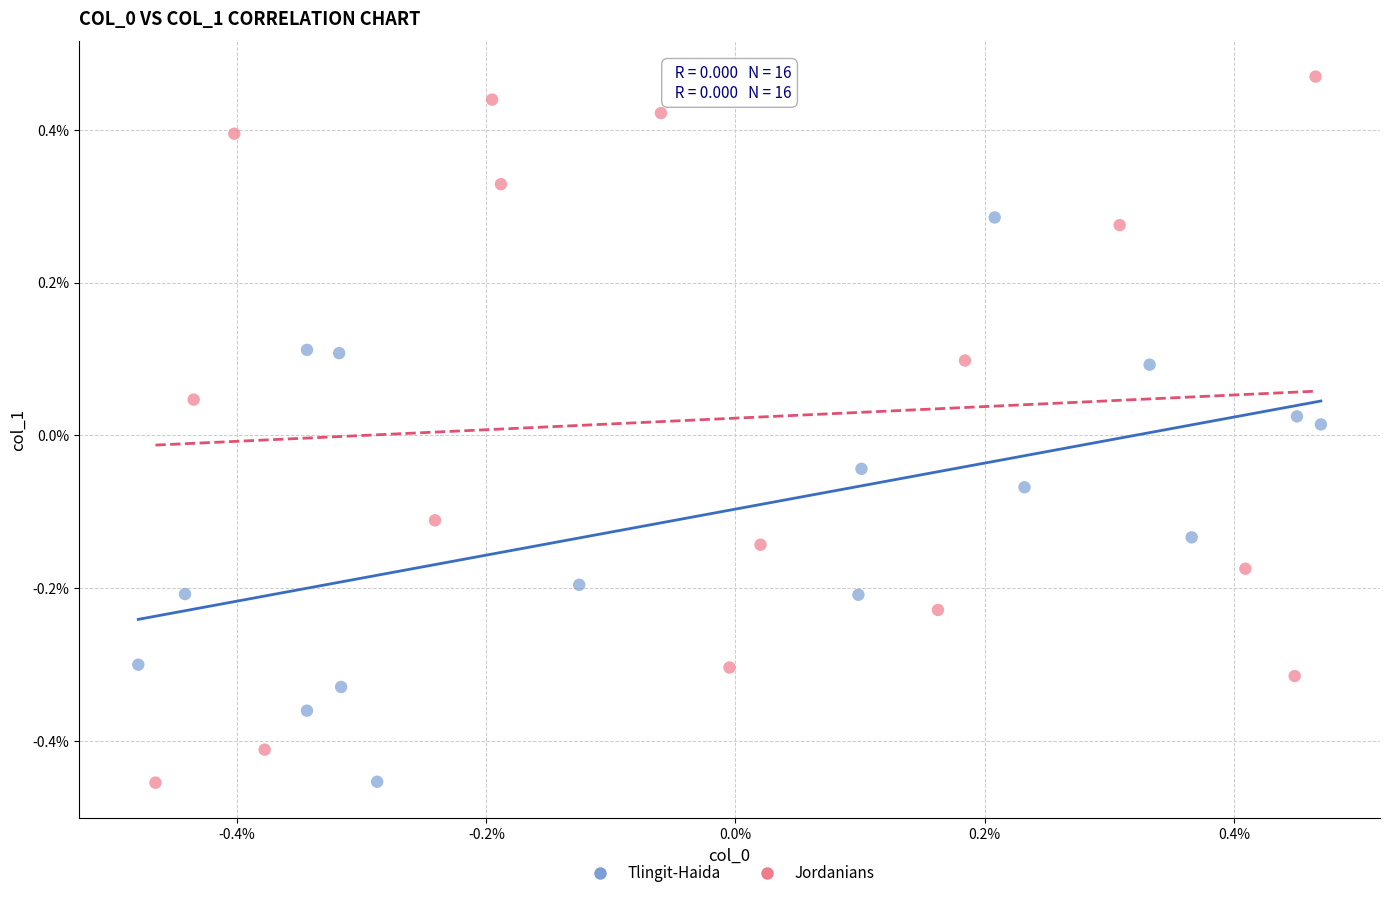

Which series contains the highest Y value?

Jordanians